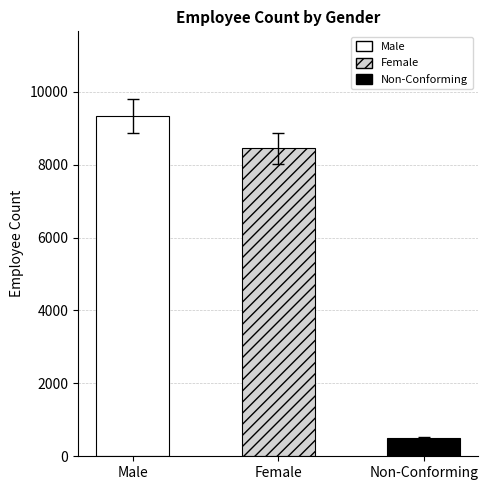

What is the difference between the values at Male and Non-Conforming?

8826